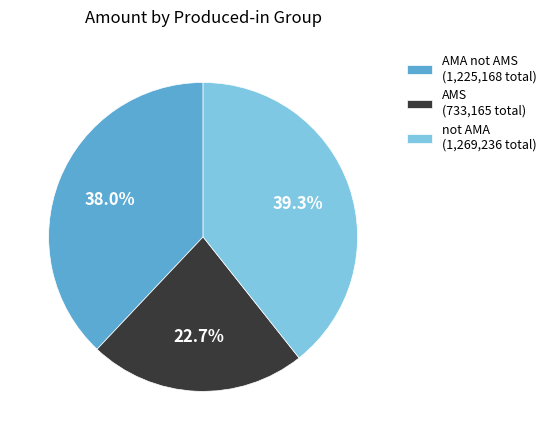

What is the total percentage of not AMA (1,269,236 total) and AMA not AMS (1,225,168 total)?

77.3%